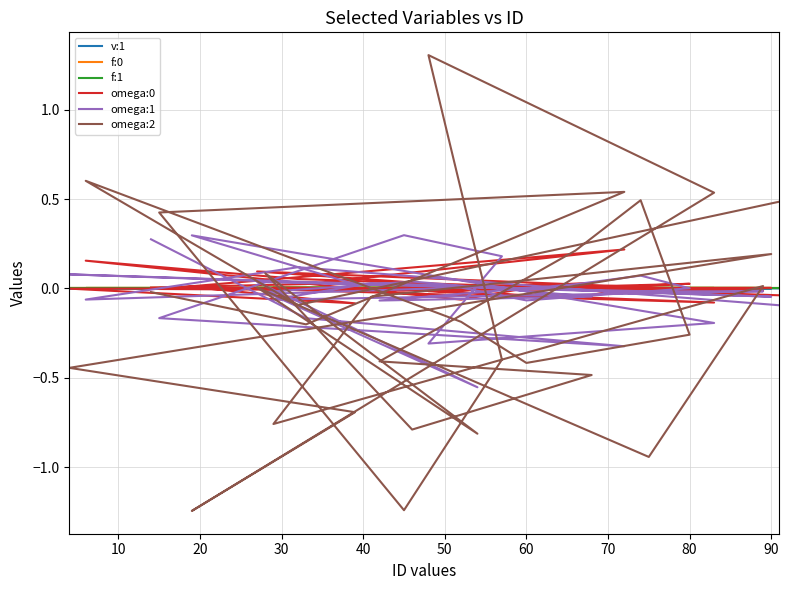

How many positive values does the omega:0 series have?

17